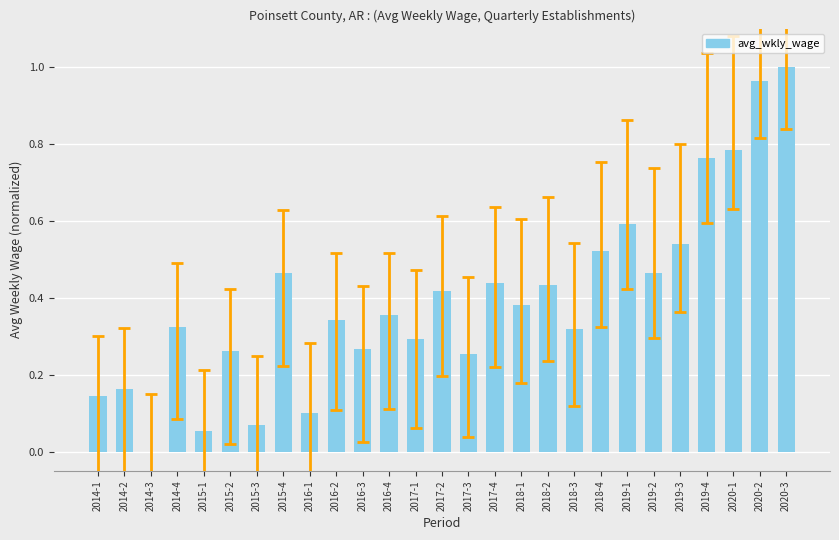

Does the chart contain stacked bars?

No